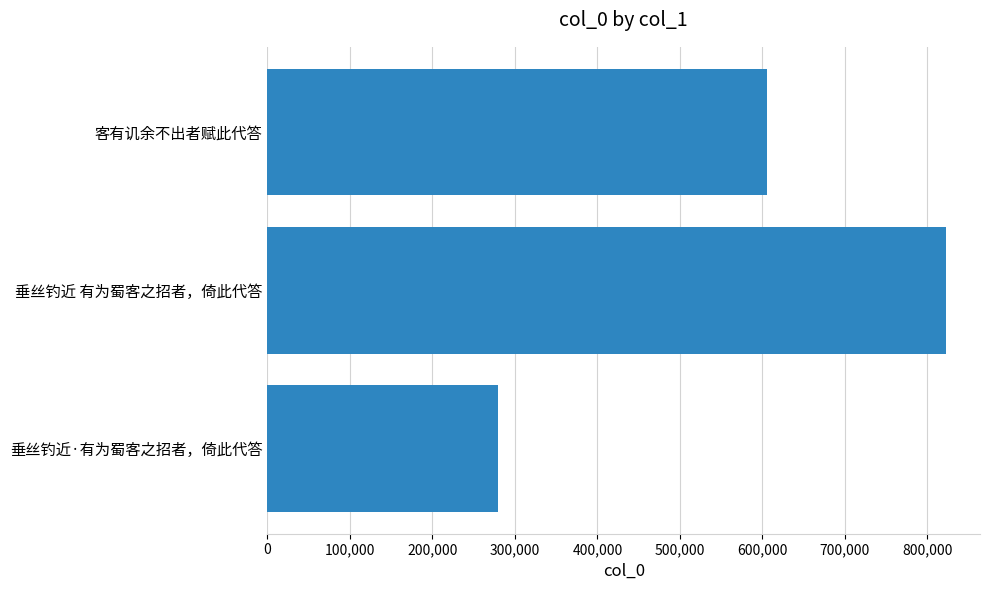

How many bars are there in total?

3